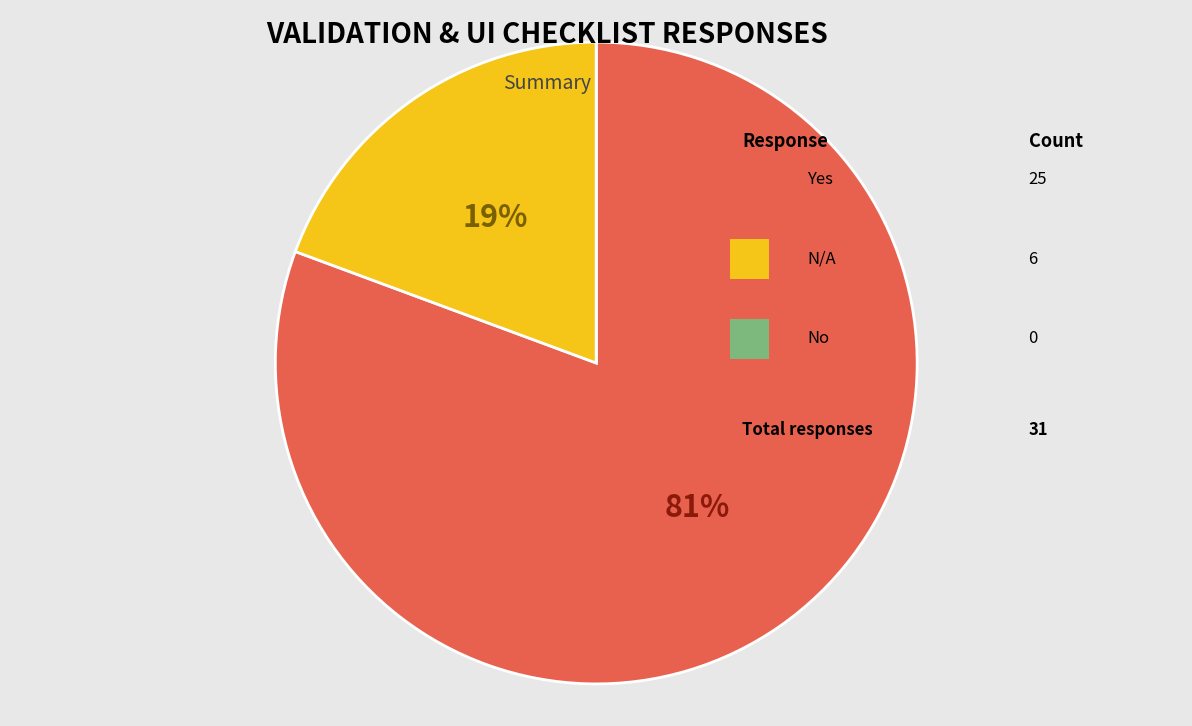

Is there any slice that represents more than half of the pie?

Yes